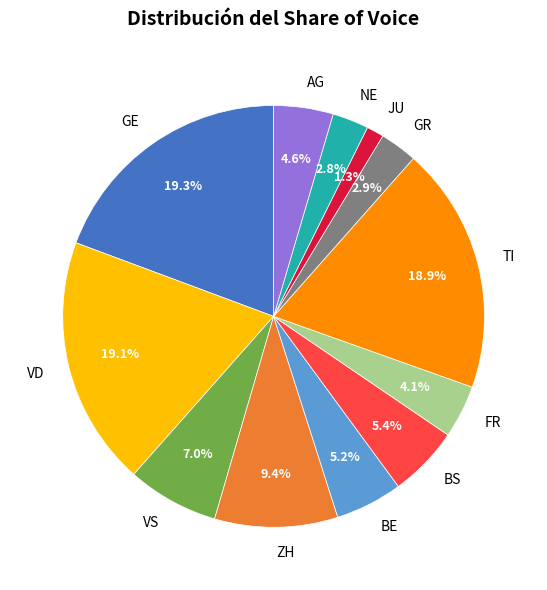

What is the total percentage of AG and GE?

23.9%